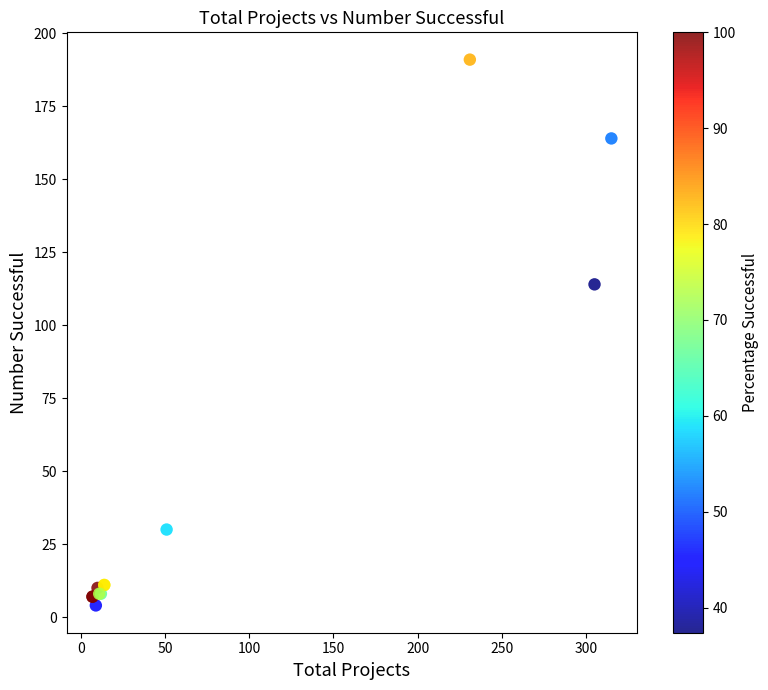

What Y value in the scatter plot is closest to 97?

114